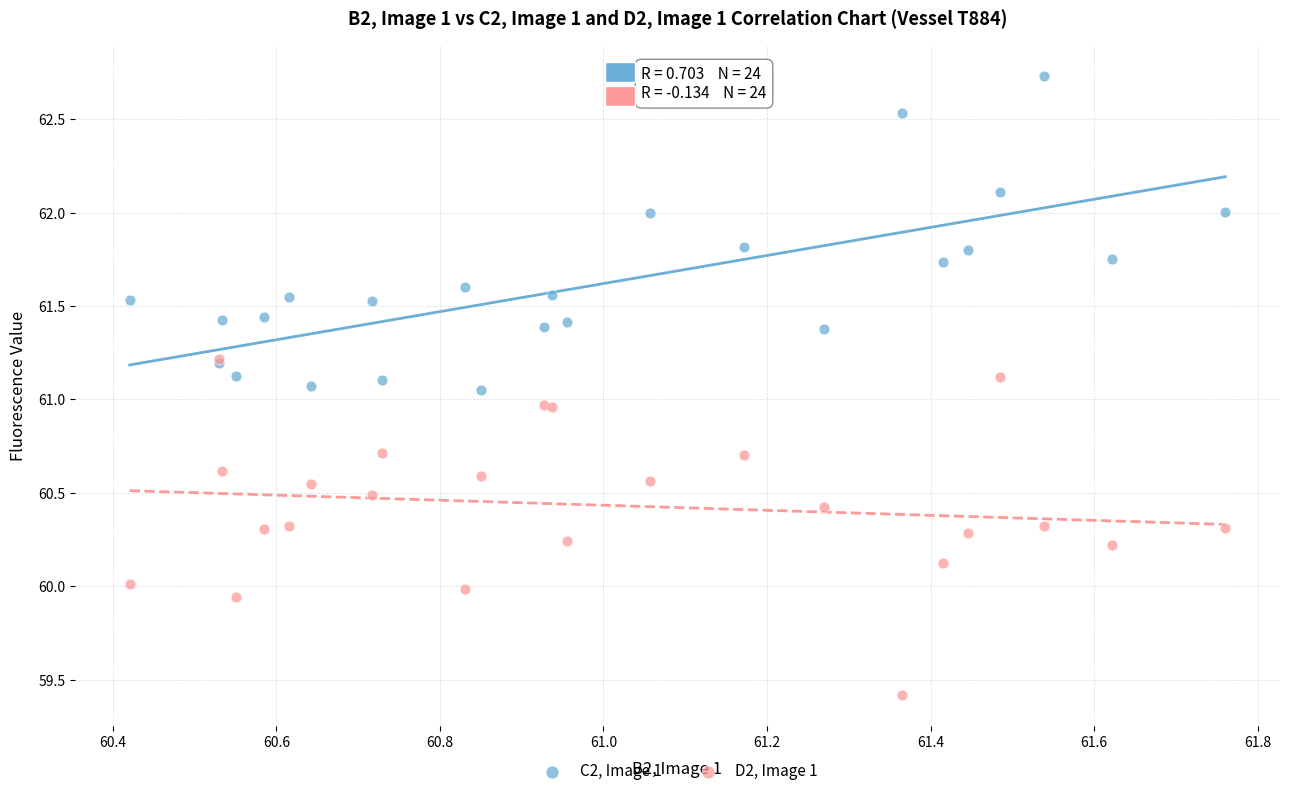

Which series has the widest spread of Y values?

D2, Image 1